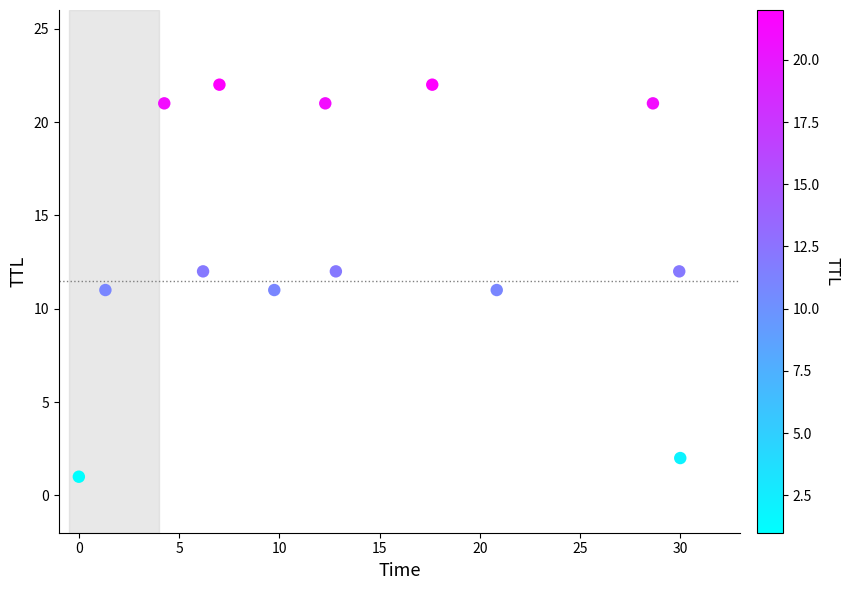

What is the range of Y values (max minus min)?

21